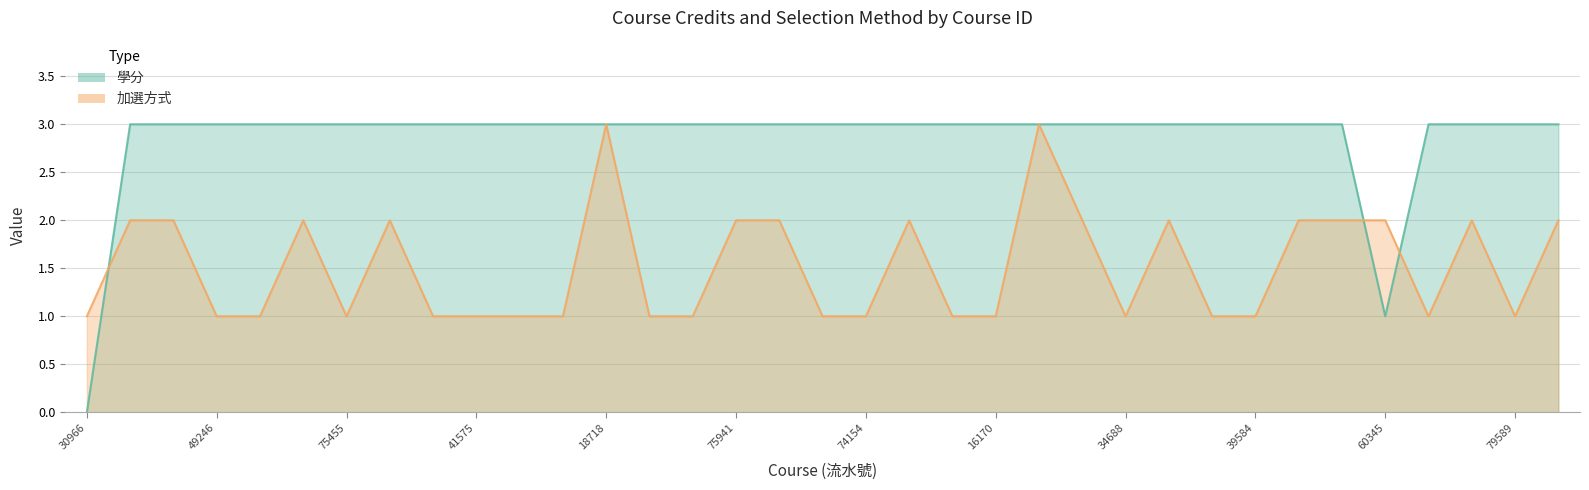

Which series changed the most between 27546 and 48161?

加選方式